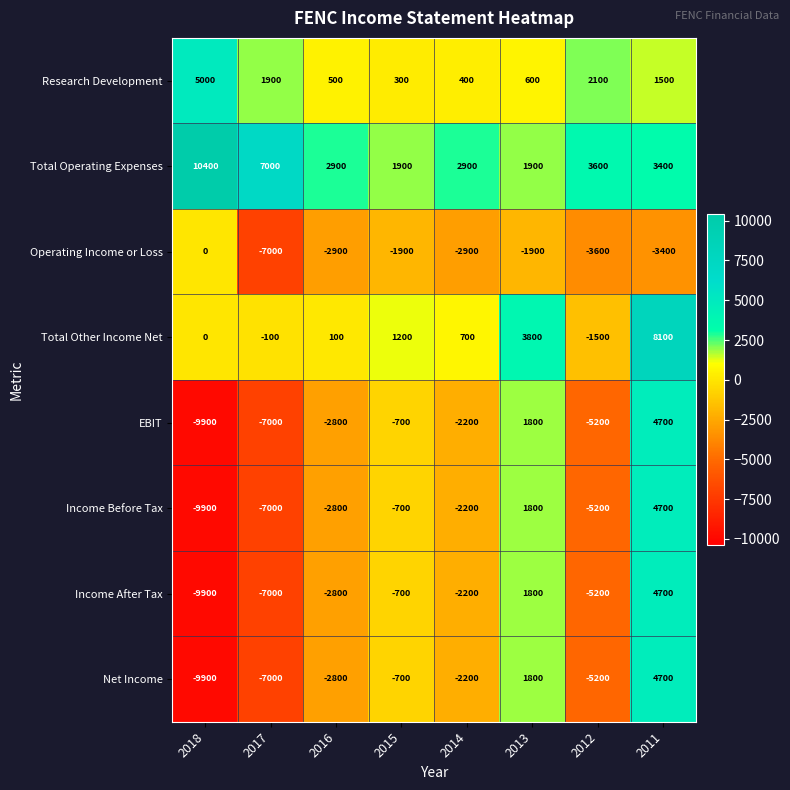

At which label is Income After Tax closest to -2600?

2016